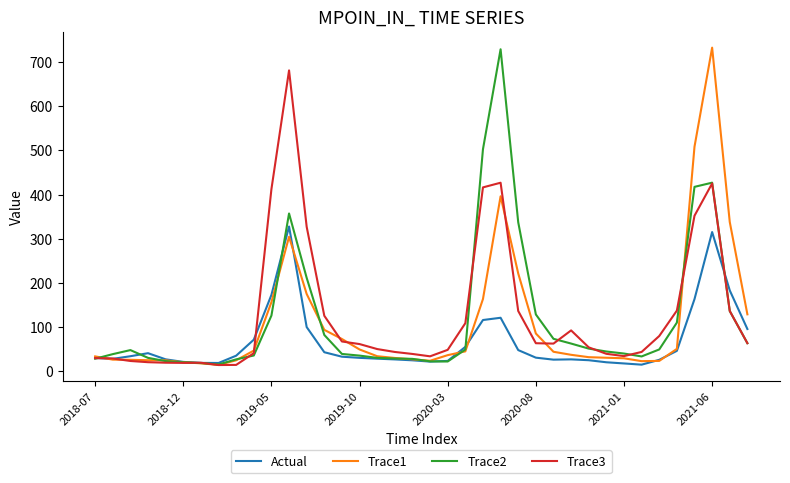

Does the chart display data point markers on the line(s)?

No